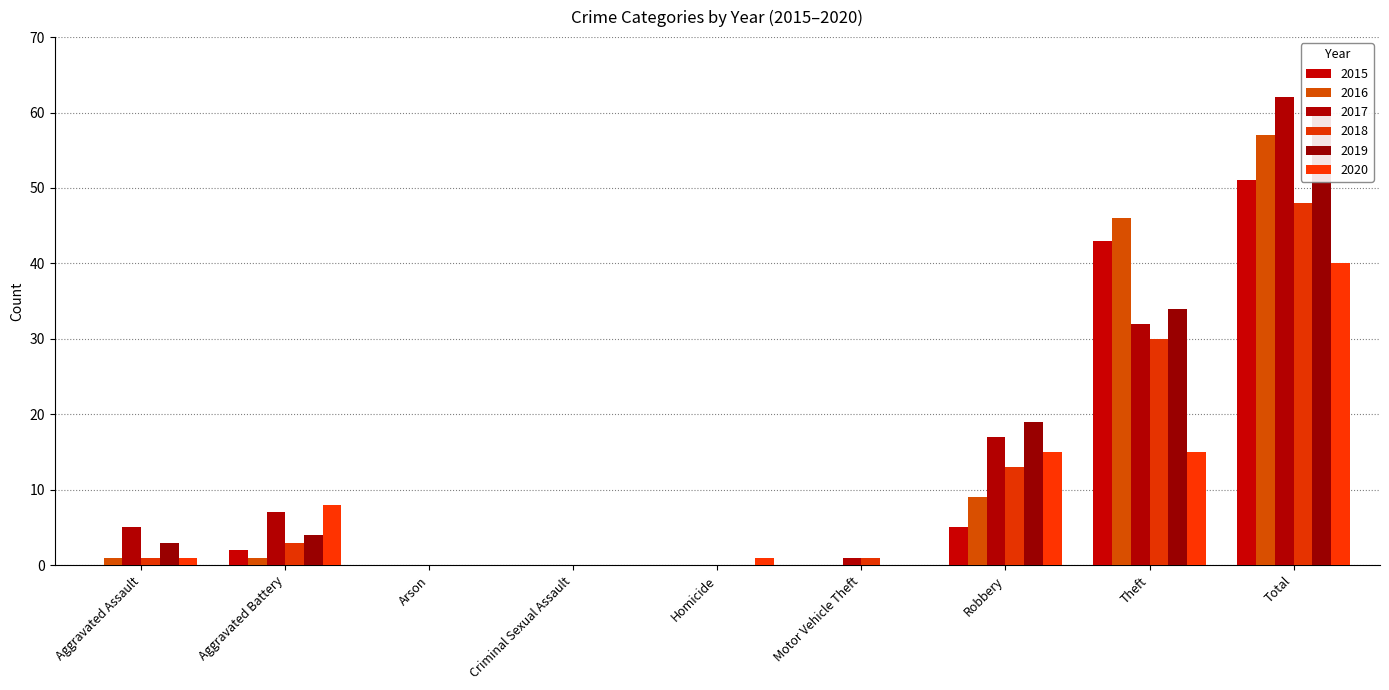

Is the value of 2018 at Aggravated Assault greater than the value of 2015 at Aggravated Assault?

Yes